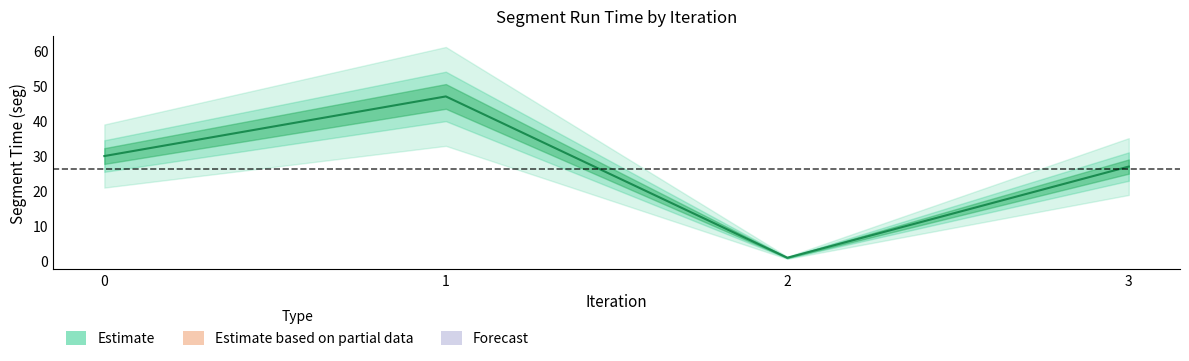

How many data points are less than 30?

2